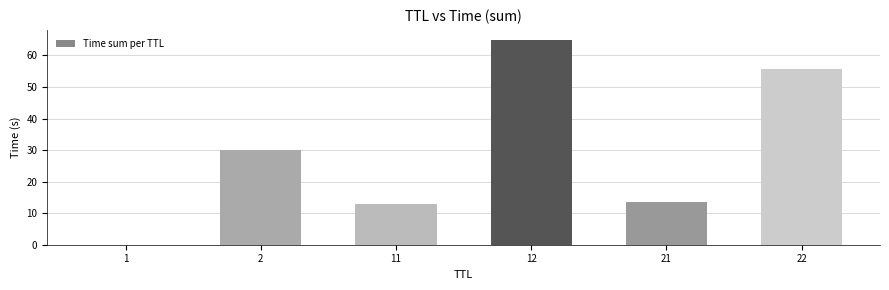

Are the bars grouped side by side (vs. stacked)?

No